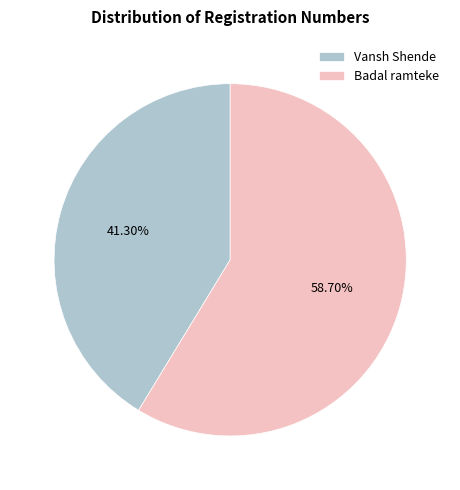

What is the smallest slice in the pie chart?

Vansh Shende